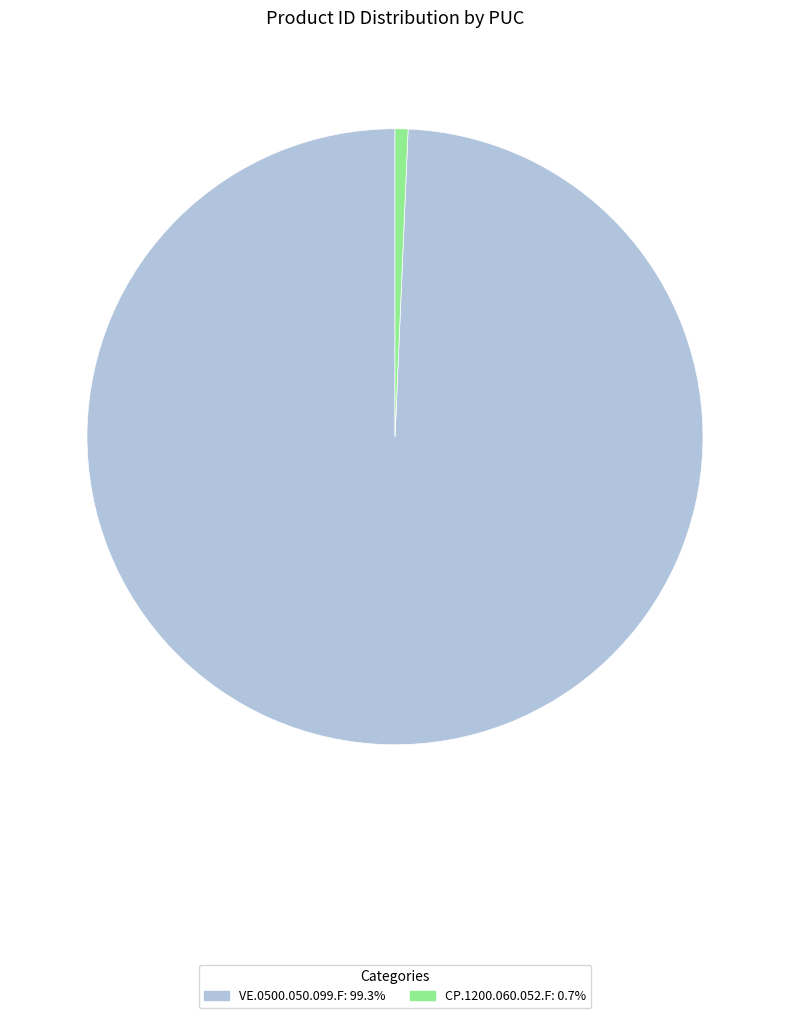

Combined, do VE.0500.050.099.F and CP.1200.060.052.F account for over 50%?

Yes